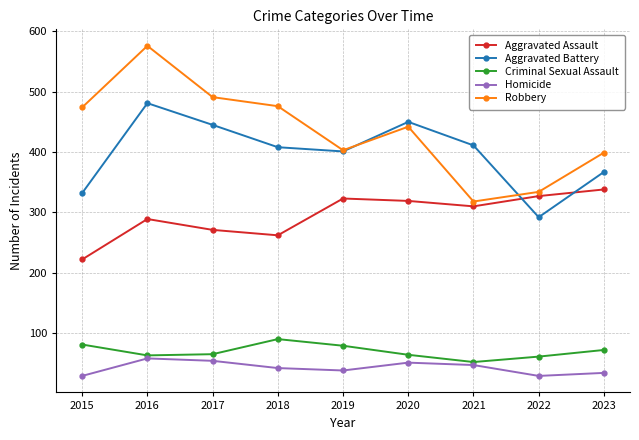

What is the value of the Aggravated Assault point at the 4th from the left?

262